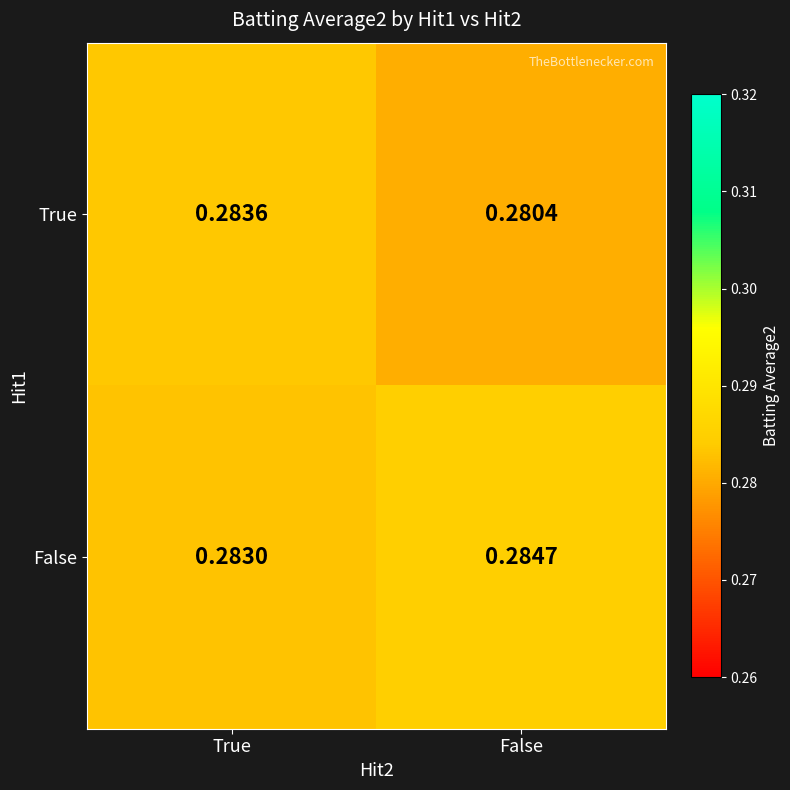

At which category is the sum across all series the highest?

True